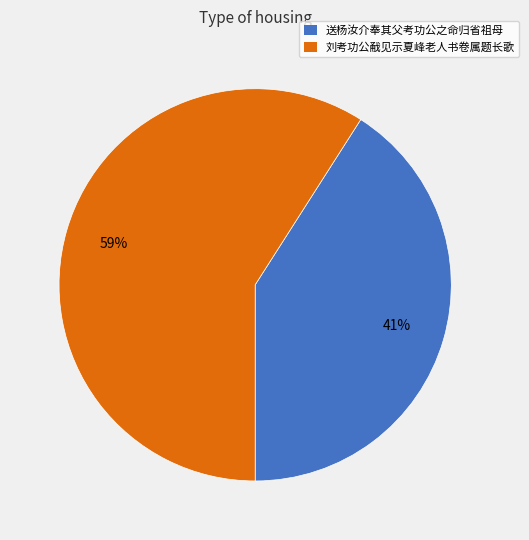

Count the number of slices in the pie.

2